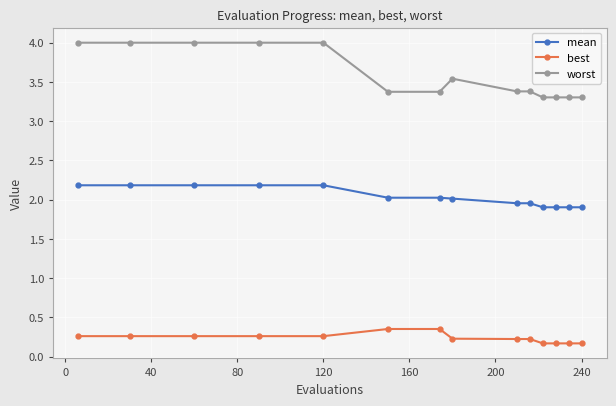

List the series in order of their overall mean, lowest first.

best, mean, worst